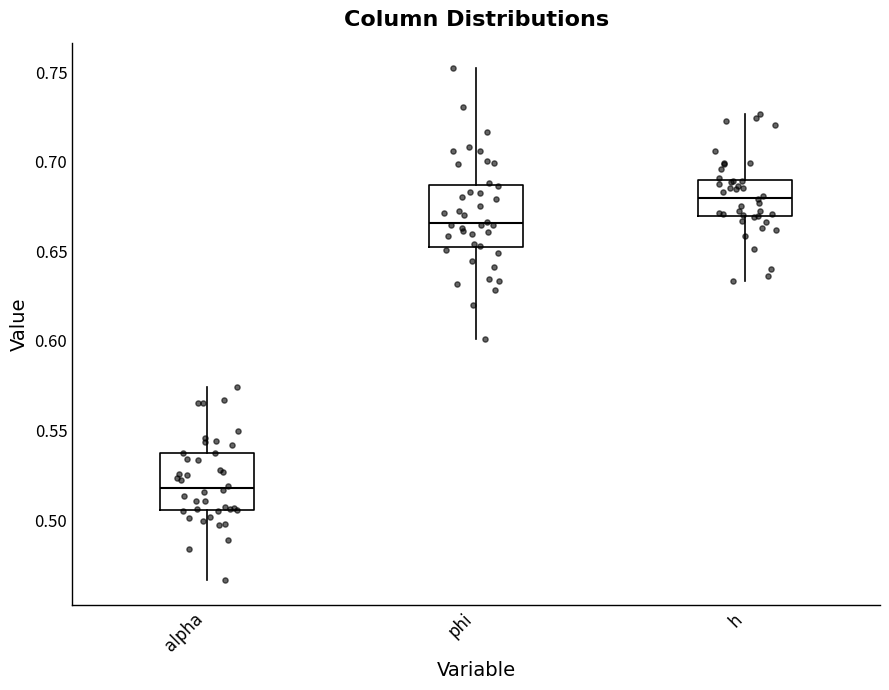

Reading left to right, transcribe this box plot: for each box, give where its median line is, the range the box spans, and where its two whiskers end, as read against the y-axis. The values are not printed on the chart, so give them approximately, as read against the axis.

alpha: median 0.520, box 0.505 to 0.535, whiskers 0.465 to 0.575
phi: median 0.665, box 0.650 to 0.685, whiskers 0.600 to 0.750
h: median 0.680, box 0.670 to 0.690, whiskers 0.635 to 0.725